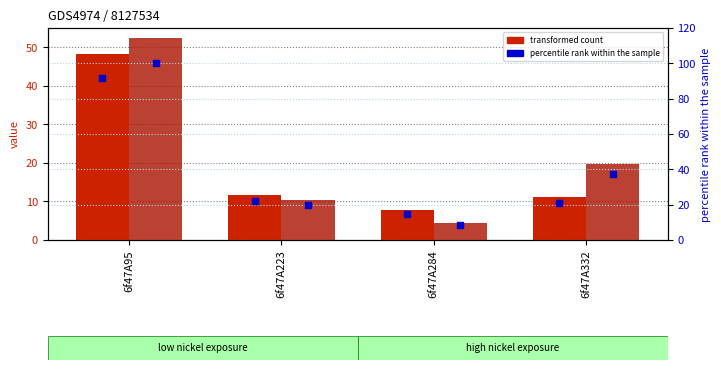

Which series reaches the maximum Y coordinate?

col_7 percentile rank